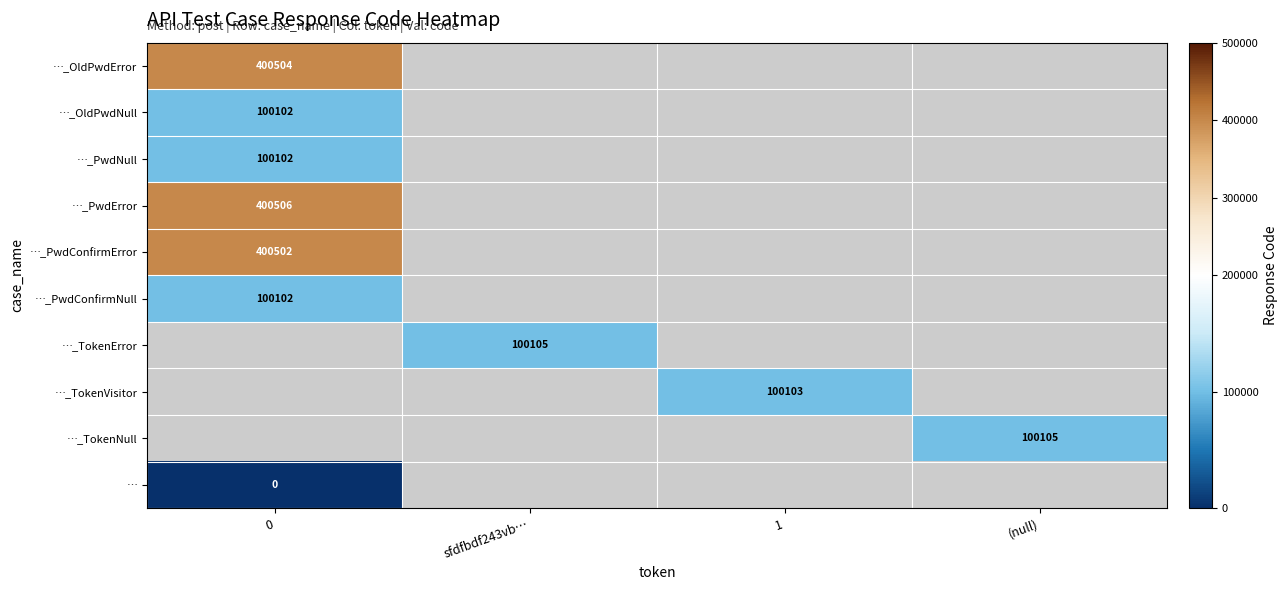

The …_PwdConfirmError series shows 400502 at 0. True or false?

True